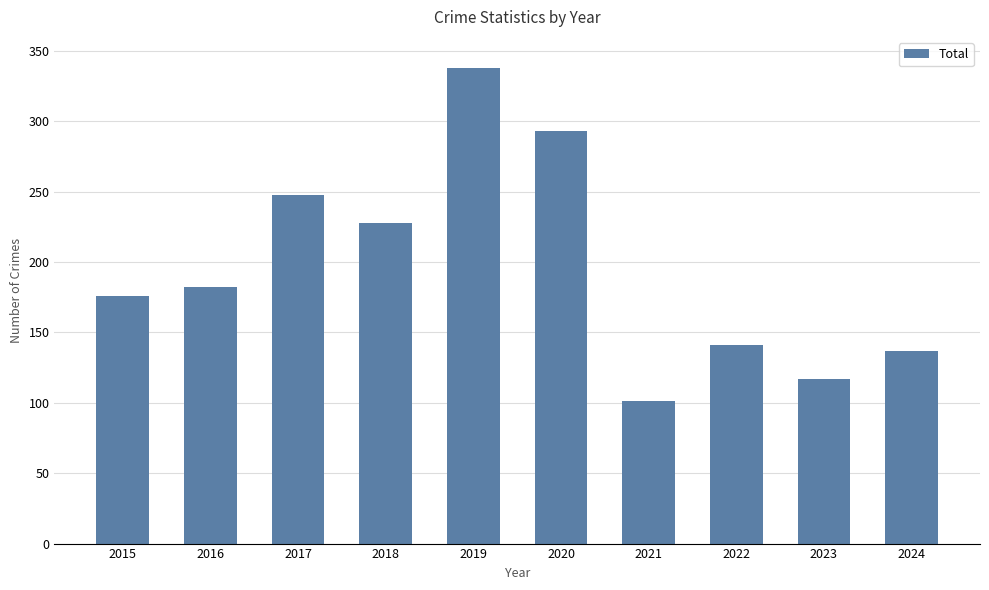

What is the value of the 9th bar from the left?

117